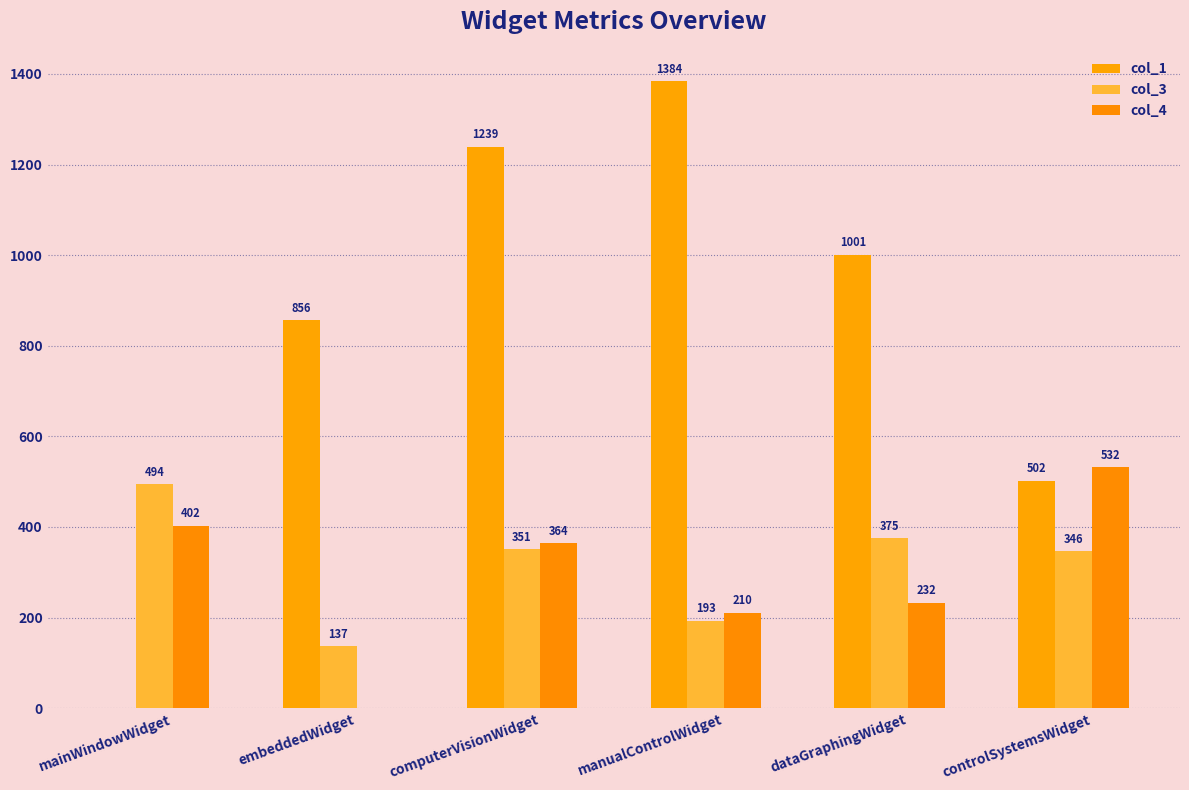

At how many categories does at least one series exceed 408?

6